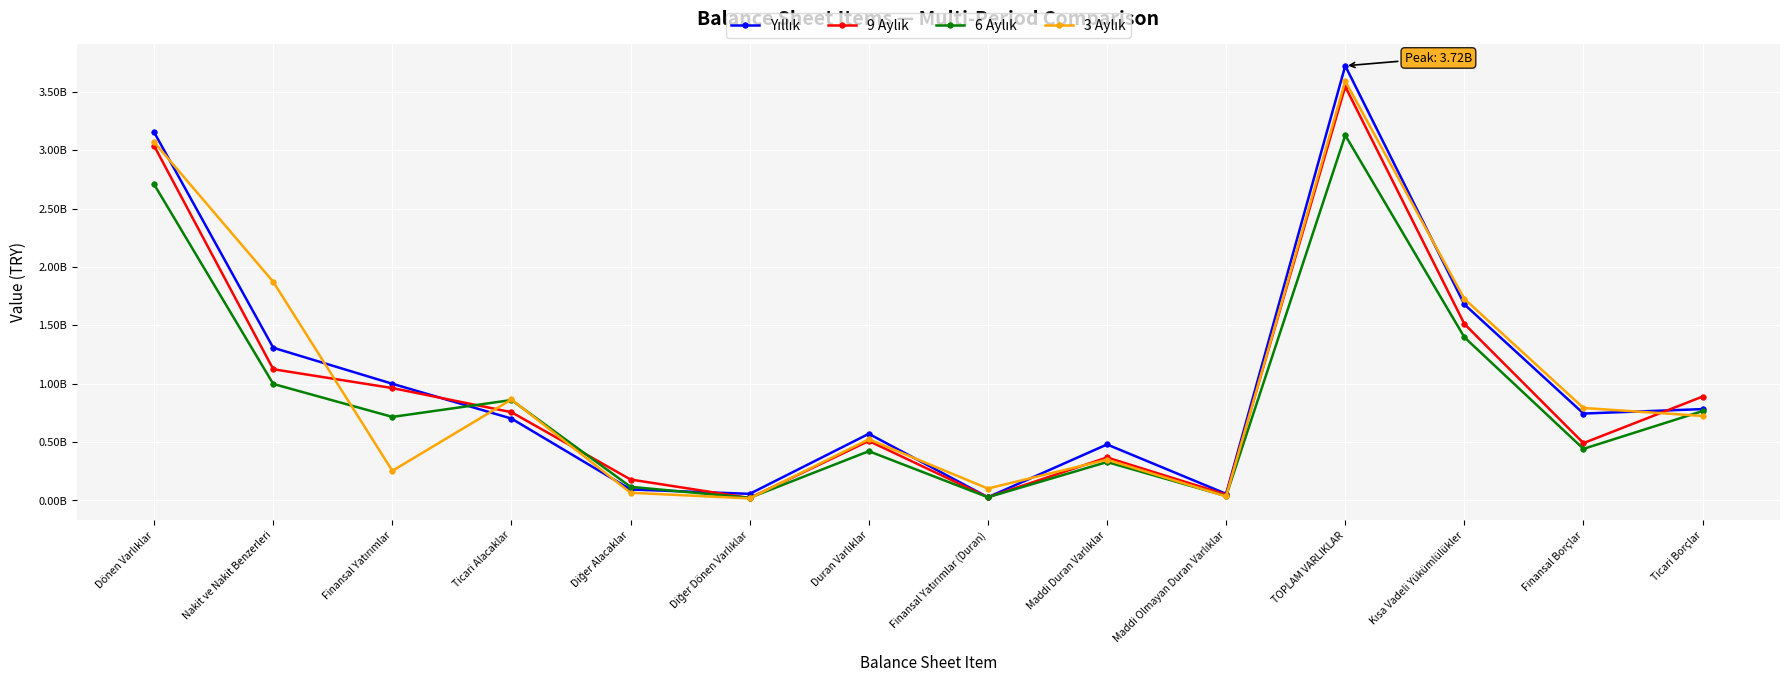

The Yıllık series shows 3722723835 at TOPLAM VARLIKLAR. True or false?

True